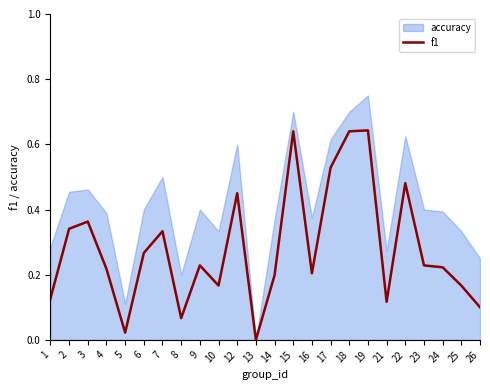

True or false: the data shows 0.2 at 23.

True